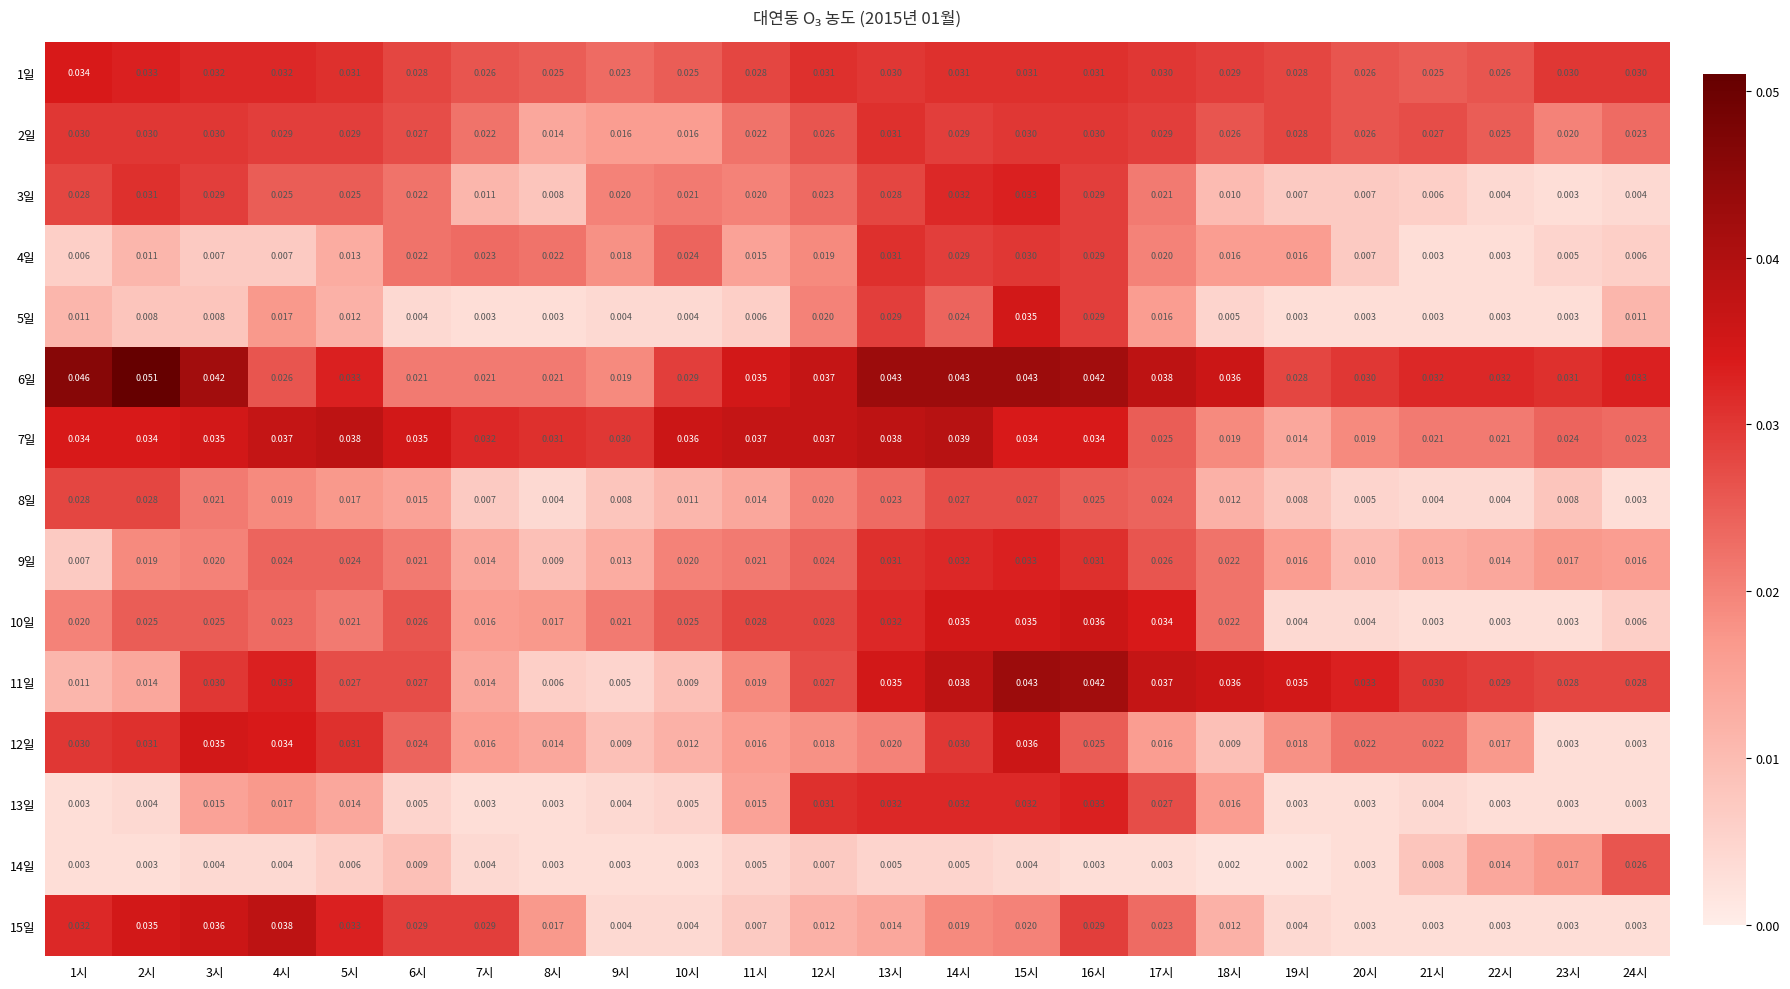

Reading left to right, extract all data points from this chart.

1일: 1시=0.0	2시=0.0	3시=0.0	4시=0.0	5시=0.0	6시=0.0	7시=0.0	8시=0.0	9시=0.0	10시=0.0	11시=0.0	12시=0.0	13시=0.0	14시=0.0	15시=0.0	16시=0.0	17시=0.0	18시=0.0	19시=0.0	20시=0.0	21시=0.0	22시=0.0	23시=0.0	24시=0.0
2일: 1시=0.0	2시=0.0	3시=0.0	4시=0.0	5시=0.0	6시=0.0	7시=0.0	8시=0.0	9시=0.0	10시=0.0	11시=0.0	12시=0.0	13시=0.0	14시=0.0	15시=0.0	16시=0.0	17시=0.0	18시=0.0	19시=0.0	20시=0.0	21시=0.0	22시=0.0	23시=0.0	24시=0.0
3일: 1시=0.0	2시=0.0	3시=0.0	4시=0.0	5시=0.0	6시=0.0	7시=0.0	8시=0.0	9시=0.0	10시=0.0	11시=0.0	12시=0.0	13시=0.0	14시=0.0	15시=0.0	16시=0.0	17시=0.0	18시=0.0	19시=0.0	20시=0.0	21시=0.0	22시=0.0	23시=0.0	24시=0.0
4일: 1시=0.0	2시=0.0	3시=0.0	4시=0.0	5시=0.0	6시=0.0	7시=0.0	8시=0.0	9시=0.0	10시=0.0	11시=0.0	12시=0.0	13시=0.0	14시=0.0	15시=0.0	16시=0.0	17시=0.0	18시=0.0	19시=0.0	20시=0.0	21시=0.0	22시=0.0	23시=0.0	24시=0.0
5일: 1시=0.0	2시=0.0	3시=0.0	4시=0.0	5시=0.0	6시=0.0	7시=0.0	8시=0.0	9시=0.0	10시=0.0	11시=0.0	12시=0.0	13시=0.0	14시=0.0	15시=0.0	16시=0.0	17시=0.0	18시=0.0	19시=0.0	20시=0.0	21시=0.0	22시=0.0	23시=0.0	24시=0.0
6일: 1시=0.0	2시=0.1	3시=0.0	4시=0.0	5시=0.0	6시=0.0	7시=0.0	8시=0.0	9시=0.0	10시=0.0	11시=0.0	12시=0.0	13시=0.0	14시=0.0	15시=0.0	16시=0.0	17시=0.0	18시=0.0	19시=0.0	20시=0.0	21시=0.0	22시=0.0	23시=0.0	24시=0.0
7일: 1시=0.0	2시=0.0	3시=0.0	4시=0.0	5시=0.0	6시=0.0	7시=0.0	8시=0.0	9시=0.0	10시=0.0	11시=0.0	12시=0.0	13시=0.0	14시=0.0	15시=0.0	16시=0.0	17시=0.0	18시=0.0	19시=0.0	20시=0.0	21시=0.0	22시=0.0	23시=0.0	24시=0.0
8일: 1시=0.0	2시=0.0	3시=0.0	4시=0.0	5시=0.0	6시=0.0	7시=0.0	8시=0.0	9시=0.0	10시=0.0	11시=0.0	12시=0.0	13시=0.0	14시=0.0	15시=0.0	16시=0.0	17시=0.0	18시=0.0	19시=0.0	20시=0.0	21시=0.0	22시=0.0	23시=0.0	24시=0.0
9일: 1시=0.0	2시=0.0	3시=0.0	4시=0.0	5시=0.0	6시=0.0	7시=0.0	8시=0.0	9시=0.0	10시=0.0	11시=0.0	12시=0.0	13시=0.0	14시=0.0	15시=0.0	16시=0.0	17시=0.0	18시=0.0	19시=0.0	20시=0.0	21시=0.0	22시=0.0	23시=0.0	24시=0.0
10일: 1시=0.0	2시=0.0	3시=0.0	4시=0.0	5시=0.0	6시=0.0	7시=0.0	8시=0.0	9시=0.0	10시=0.0	11시=0.0	12시=0.0	13시=0.0	14시=0.0	15시=0.0	16시=0.0	17시=0.0	18시=0.0	19시=0.0	20시=0.0	21시=0.0	22시=0.0	23시=0.0	24시=0.0
11일: 1시=0.0	2시=0.0	3시=0.0	4시=0.0	5시=0.0	6시=0.0	7시=0.0	8시=0.0	9시=0.0	10시=0.0	11시=0.0	12시=0.0	13시=0.0	14시=0.0	15시=0.0	16시=0.0	17시=0.0	18시=0.0	19시=0.0	20시=0.0	21시=0.0	22시=0.0	23시=0.0	24시=0.0
12일: 1시=0.0	2시=0.0	3시=0.0	4시=0.0	5시=0.0	6시=0.0	7시=0.0	8시=0.0	9시=0.0	10시=0.0	11시=0.0	12시=0.0	13시=0.0	14시=0.0	15시=0.0	16시=0.0	17시=0.0	18시=0.0	19시=0.0	20시=0.0	21시=0.0	22시=0.0	23시=0.0	24시=0.0
13일: 1시=0.0	2시=0.0	3시=0.0	4시=0.0	5시=0.0	6시=0.0	7시=0.0	8시=0.0	9시=0.0	10시=0.0	11시=0.0	12시=0.0	13시=0.0	14시=0.0	15시=0.0	16시=0.0	17시=0.0	18시=0.0	19시=0.0	20시=0.0	21시=0.0	22시=0.0	23시=0.0	24시=0.0
14일: 1시=0.0	2시=0.0	3시=0.0	4시=0.0	5시=0.0	6시=0.0	7시=0.0	8시=0.0	9시=0.0	10시=0.0	11시=0.0	12시=0.0	13시=0.0	14시=0.0	15시=0.0	16시=0.0	17시=0.0	18시=0.0	19시=0.0	20시=0.0	21시=0.0	22시=0.0	23시=0.0	24시=0.0
15일: 1시=0.0	2시=0.0	3시=0.0	4시=0.0	5시=0.0	6시=0.0	7시=0.0	8시=0.0	9시=0.0	10시=0.0	11시=0.0	12시=0.0	13시=0.0	14시=0.0	15시=0.0	16시=0.0	17시=0.0	18시=0.0	19시=0.0	20시=0.0	21시=0.0	22시=0.0	23시=0.0	24시=0.0